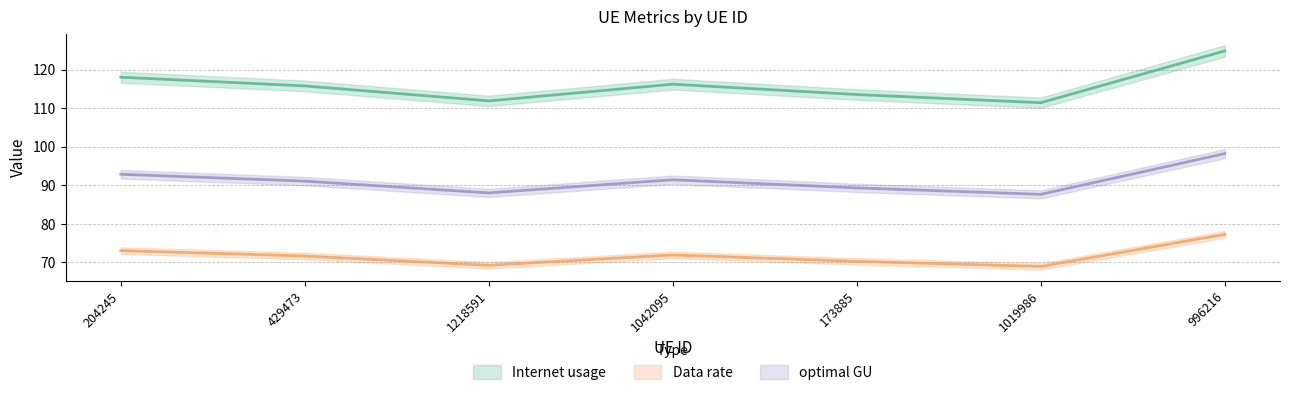

At which category does Internet usage reach its first local peak?

1042095